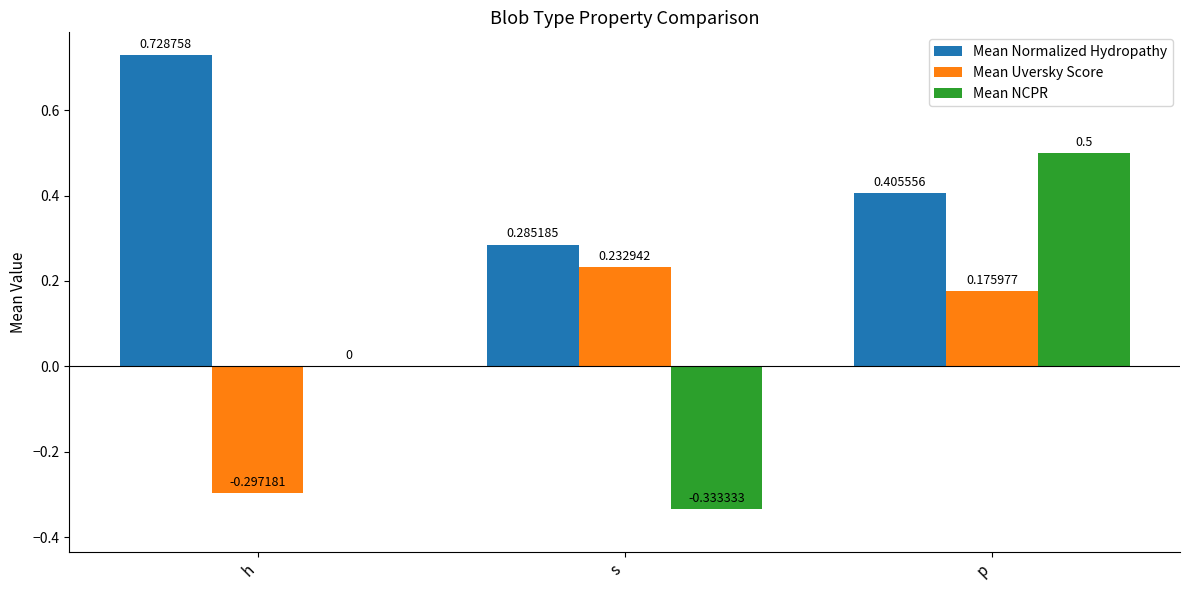

Which series changed the most between h and p?

Mean NCPR